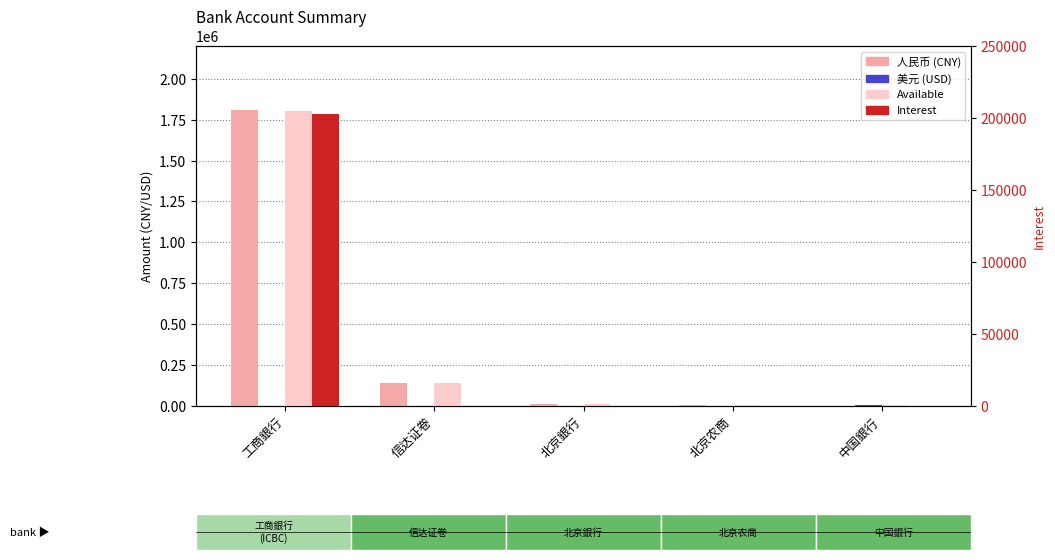

What is the difference between the highest and lowest values at 北京农商?

3501.0